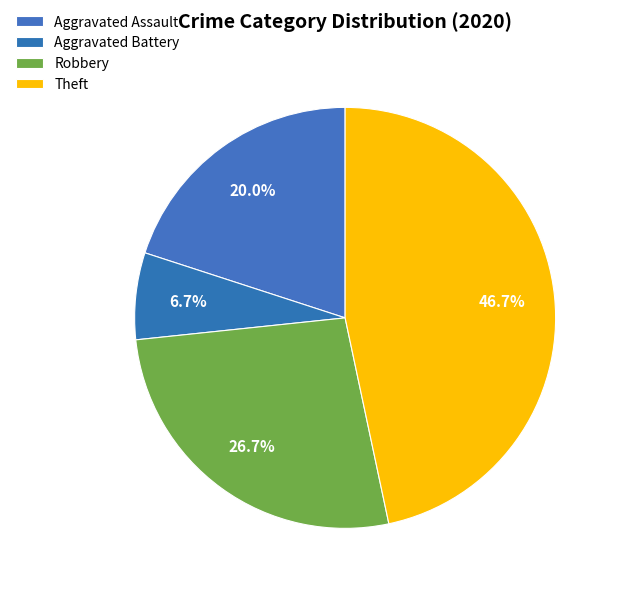

Which slice is the smallest?

Aggravated Battery